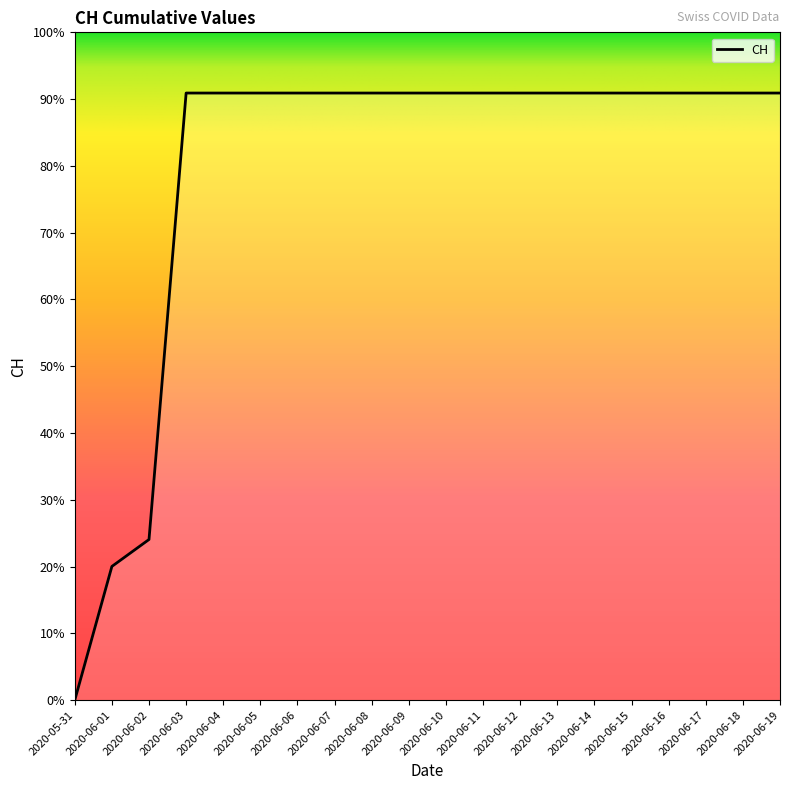

Which has a higher value, 2020-06-16 or 2020-06-03?

2020-06-16